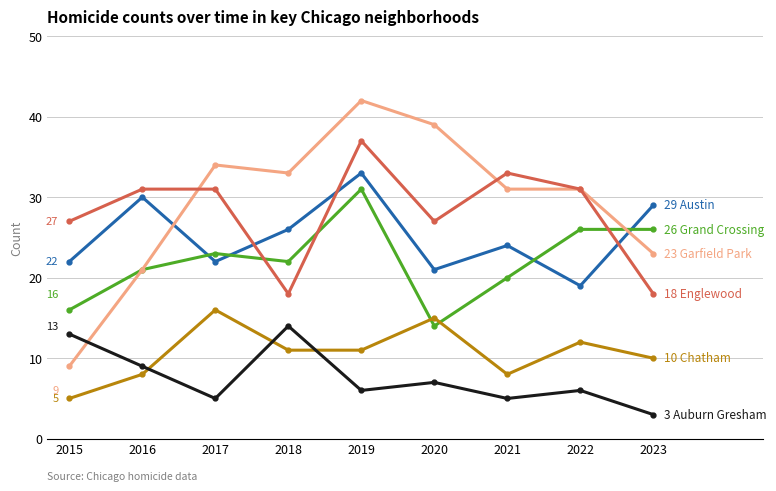

What is the minimum value shown in the chart?

3